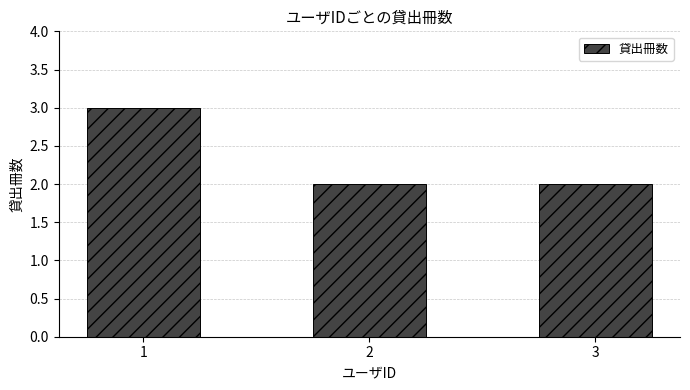

Count the values in the range 2 to 3.

3